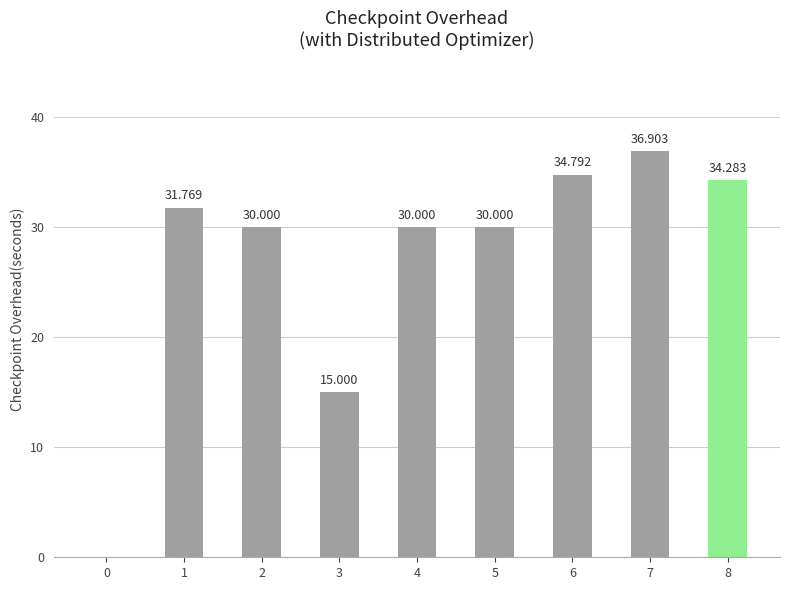

Rank the categories by value from highest to lowest.

7, 6, 8, 1, 2, 4, 5, 3, 0